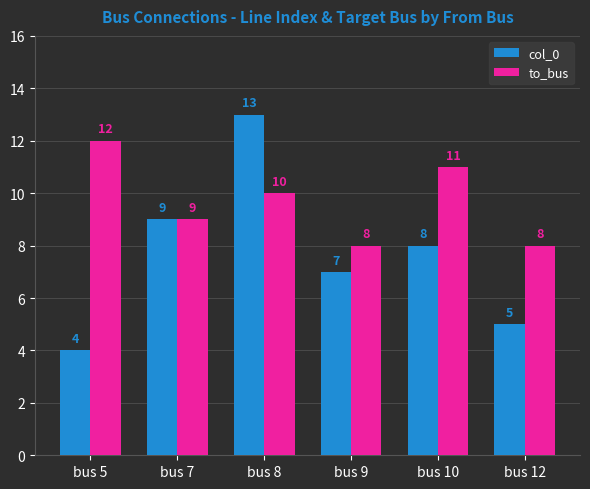

What is the average value of the col_0 series?

8